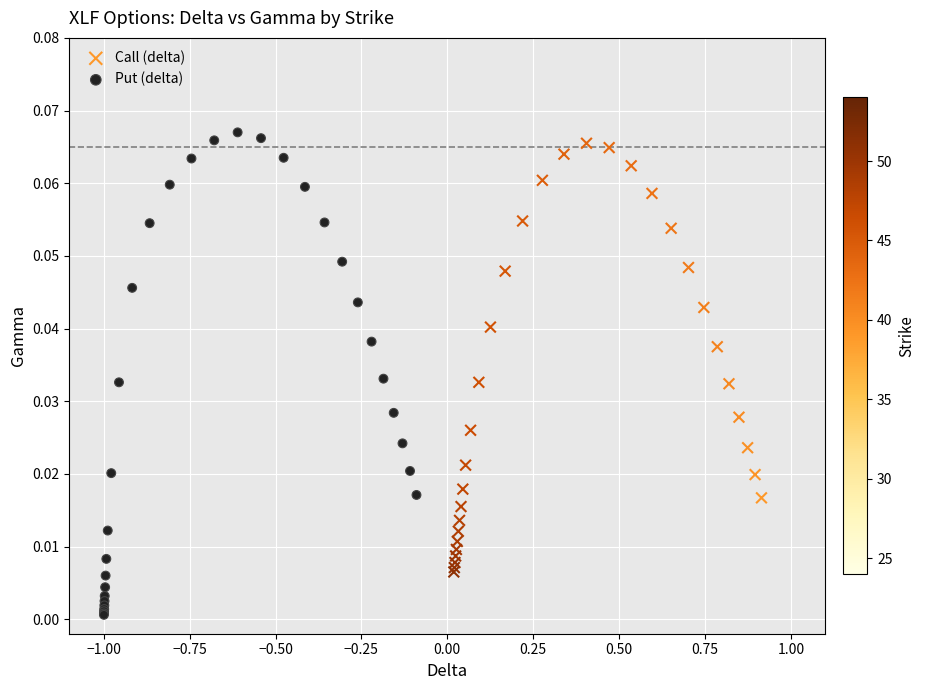

Which series reaches the minimum Y coordinate?

Put (delta)